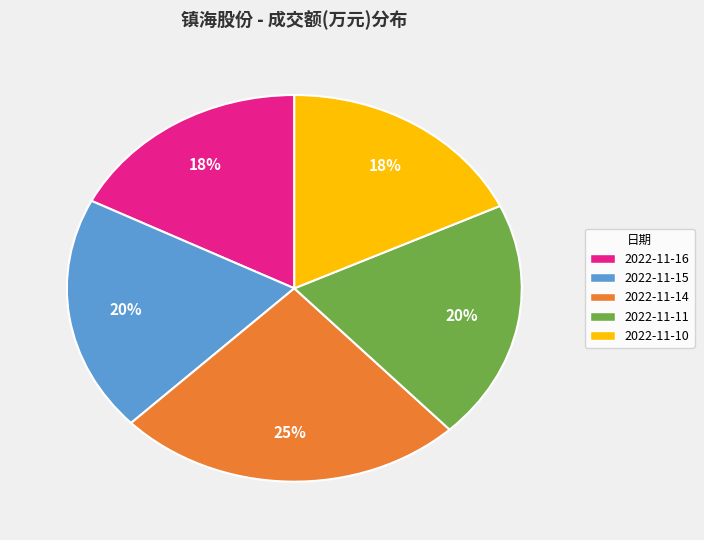

To the nearest percent, what percentage of the pie is 2022-11-16?

18%